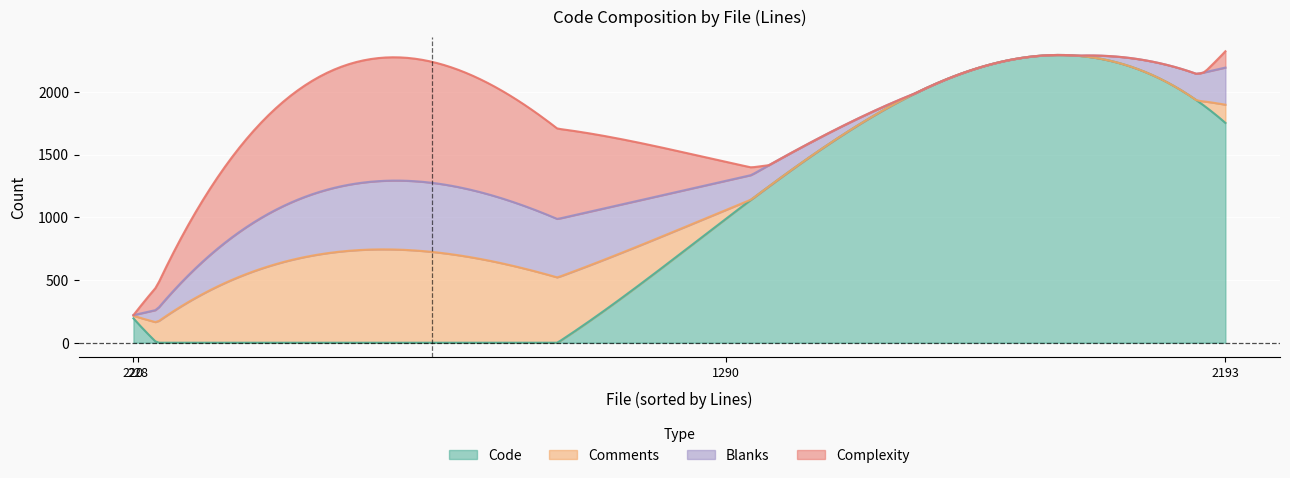

What is the highest value of the Code series?

2293.5